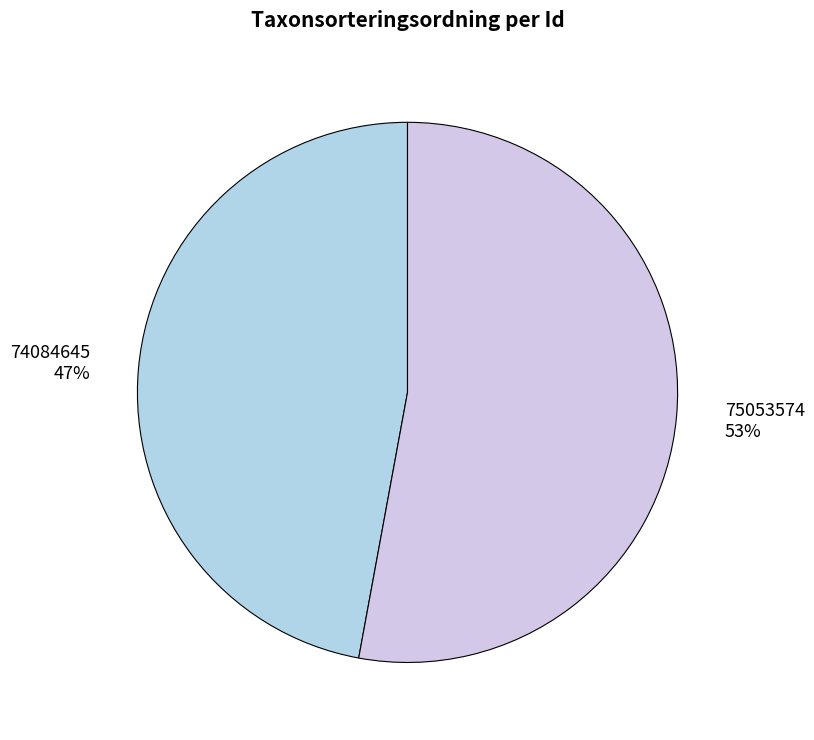

Approximately how many times larger is the value at 75053574 compared to 74084645?

1.1